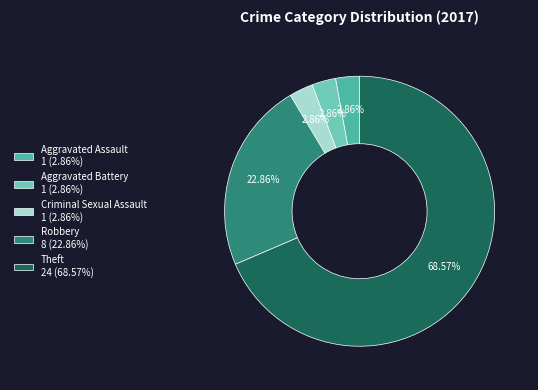

What is the largest slice in the pie chart?

Theft